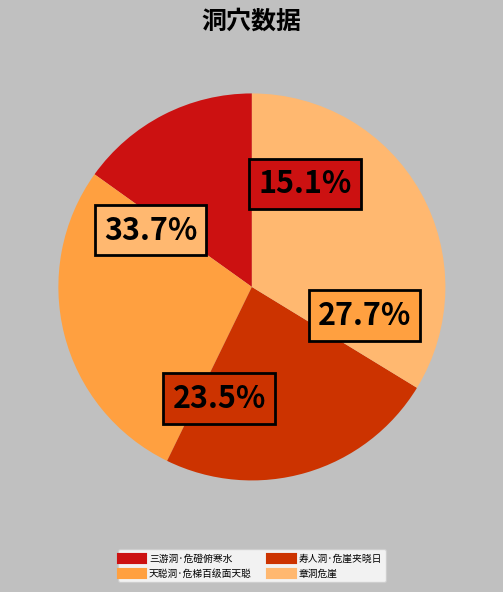

To the nearest percent, what portion does 三游洞·危磴俯寒水 represent?

15%